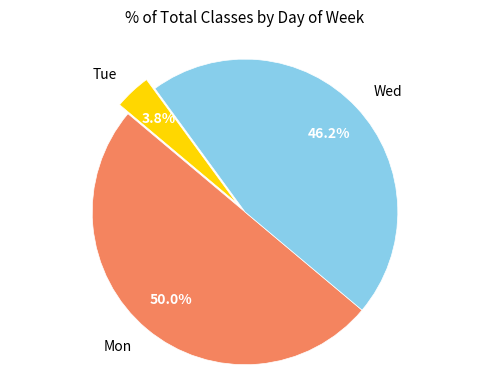

Combined, what portion of the pie is Mon and Tue?

53.8%